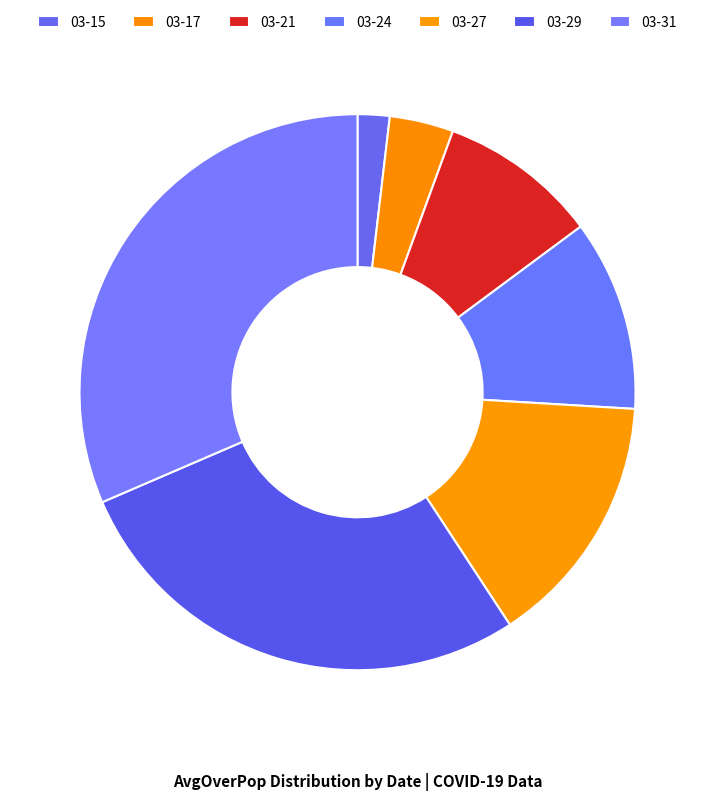

Does any single category account for the majority?

No